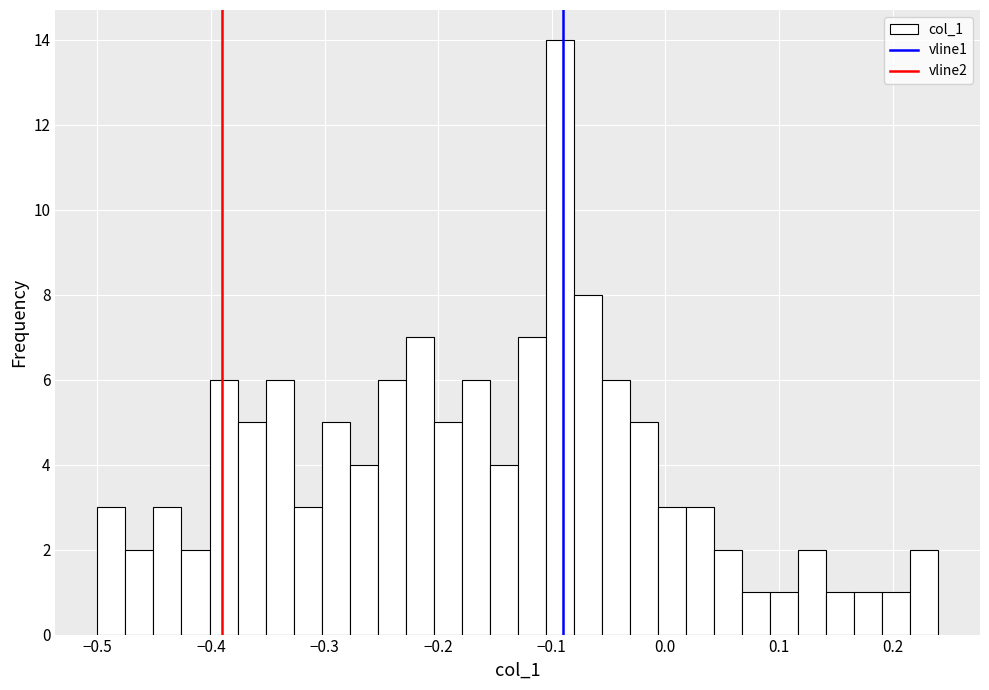

Around what value on the x-axis is the tallest bar? Give the approximate position of its centre, as read against the axis.

-0.09